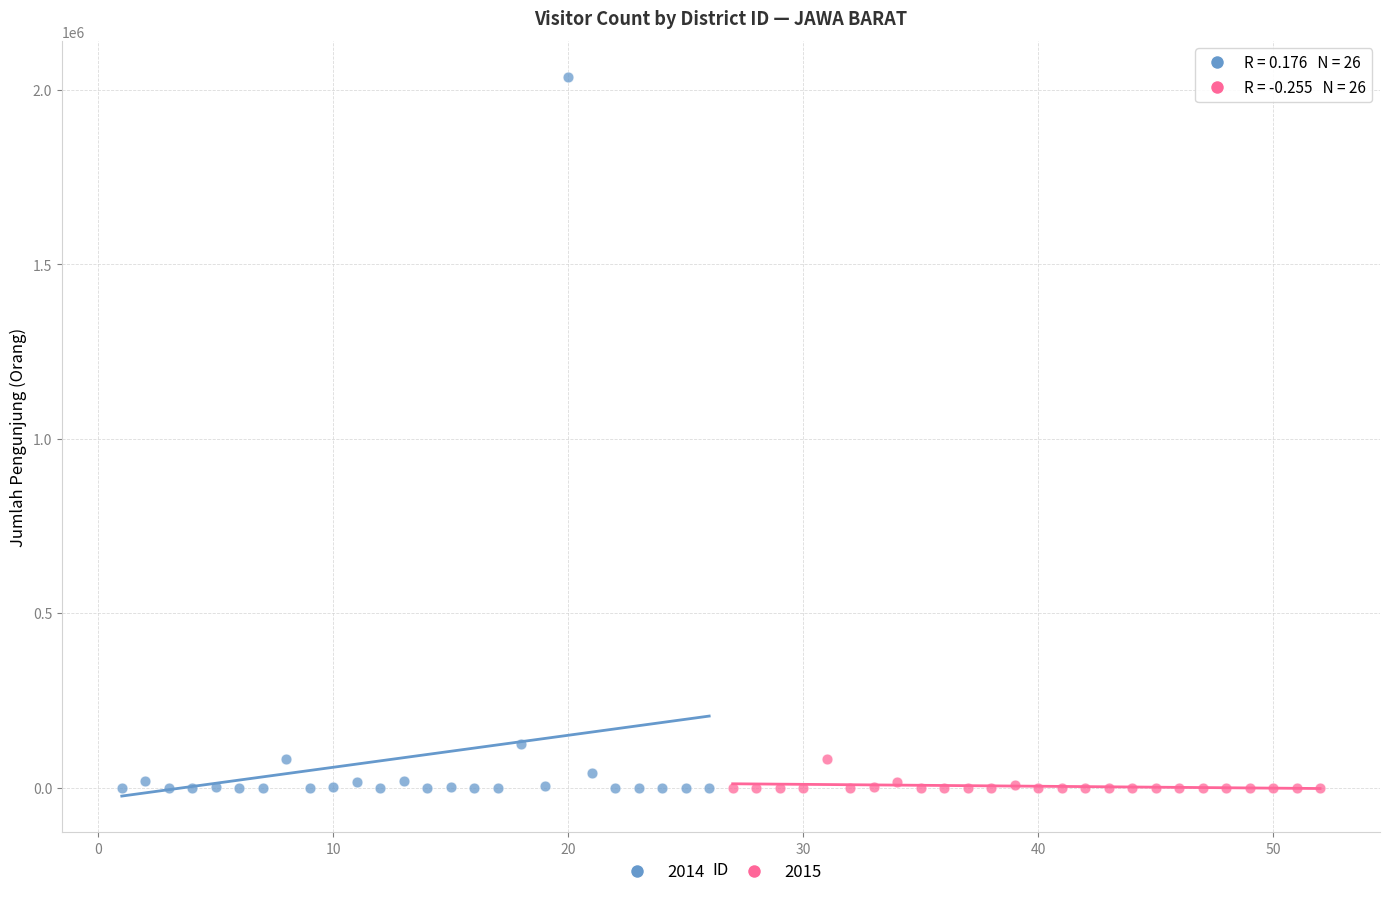

Which series has the largest Y range (max minus min)?

2014